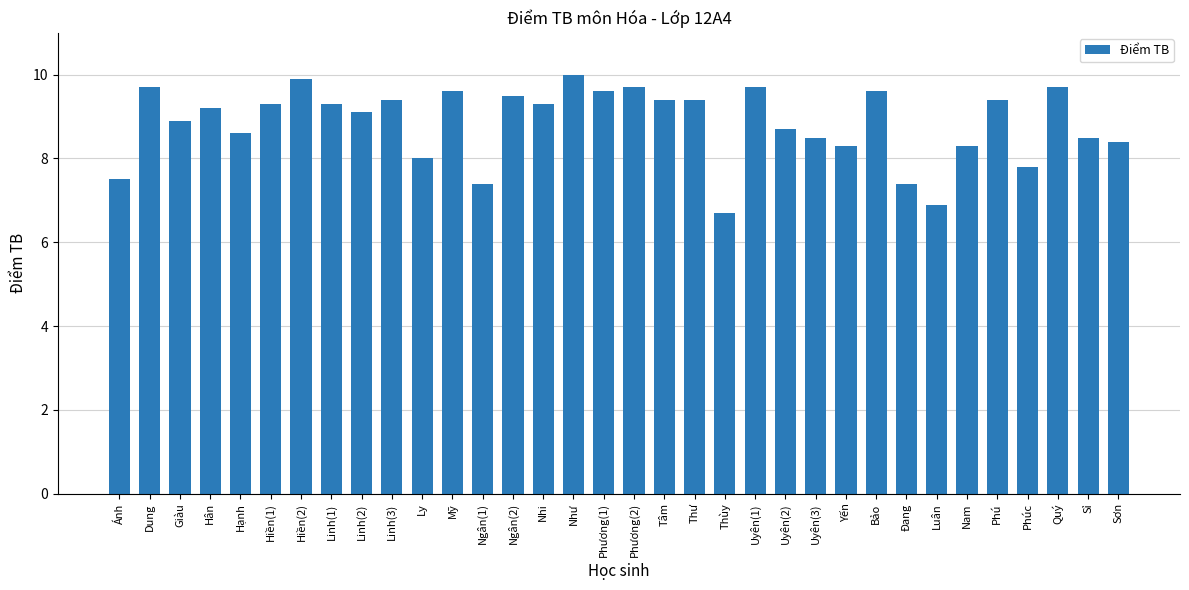

What is the maximum value shown in the chart?

10.0